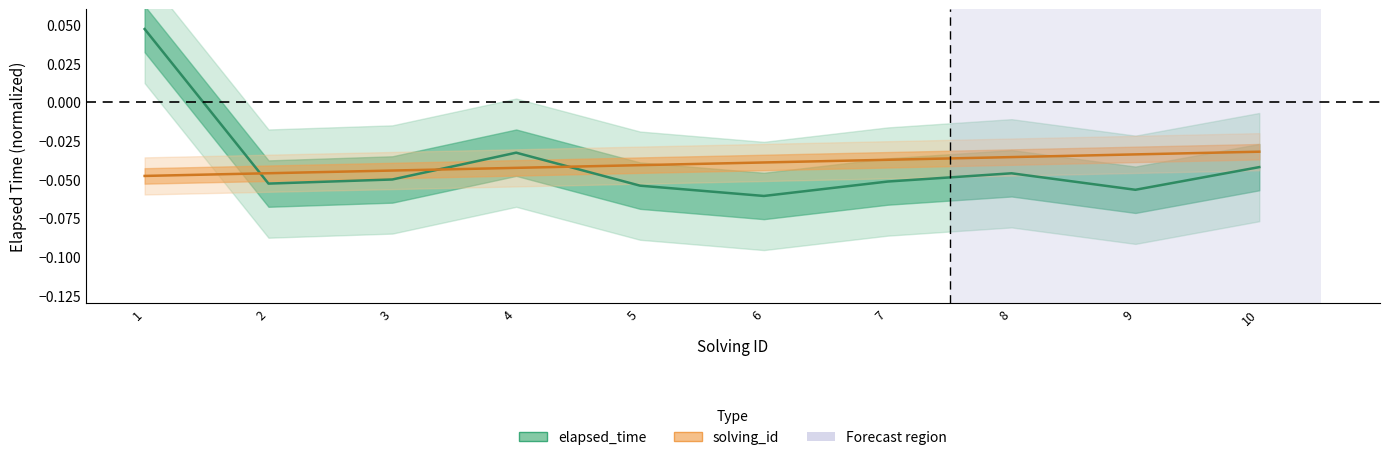

After their last crossing, which series has the higher values: solving_id or elapsed_time?

solving_id